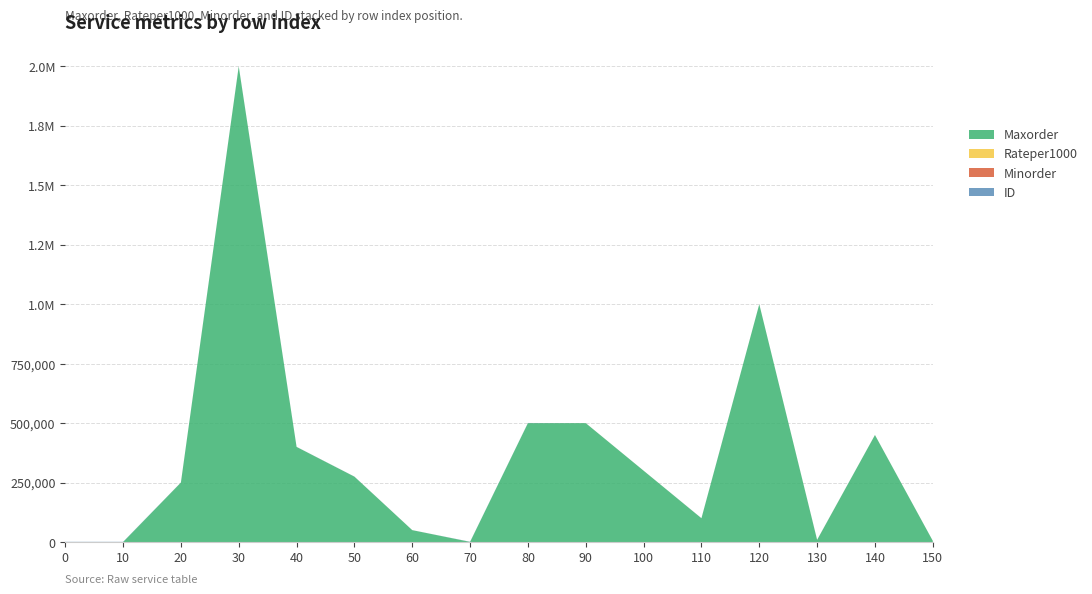

Reading right to left, extract all data points from this chart.

Maxorder: 150=5000.0	140=450000.0	130=9000.0	120=1000000.0	110=100000.0	100=300000.0	90=500000.0	80=500000.0	70=600.0	60=50000.0	50=275000.0	40=400000.0	30=2000000.0	20=250000.0	10=20.0	0=1.0
Rateper1000: 150=3.1	140=5.1	130=0.2	120=0.1	110=0.2	100=0.1	90=0.1	80=1.1	70=25.0	60=0.1	50=0.0	40=0.1	30=0.1	20=0.1	10=5.0	0=1.0
Minorder: 150=100.0	140=100.0	130=200.0	120=100.0	110=100.0	100=100.0	90=100.0	80=100.0	70=5.0	60=100.0	50=100.0	40=100.0	30=100.0	20=100.0	10=1.0	0=1.0
ID: 150=43.0	140=95.0	130=278.0	120=86.0	110=231.0	100=4.0	90=3.0	80=593.0	70=608.0	60=21.0	50=255.0	40=254.0	30=590.0	20=299.0	10=819.0	0=811.0